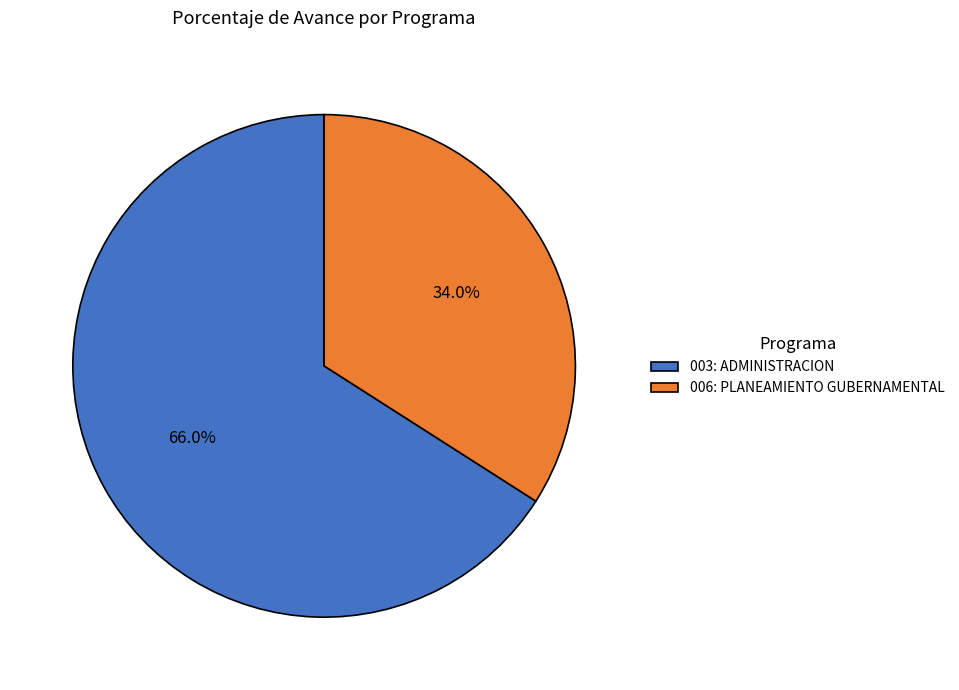

Is it true that 003: ADMINISTRACION is 73% of the pie?

False